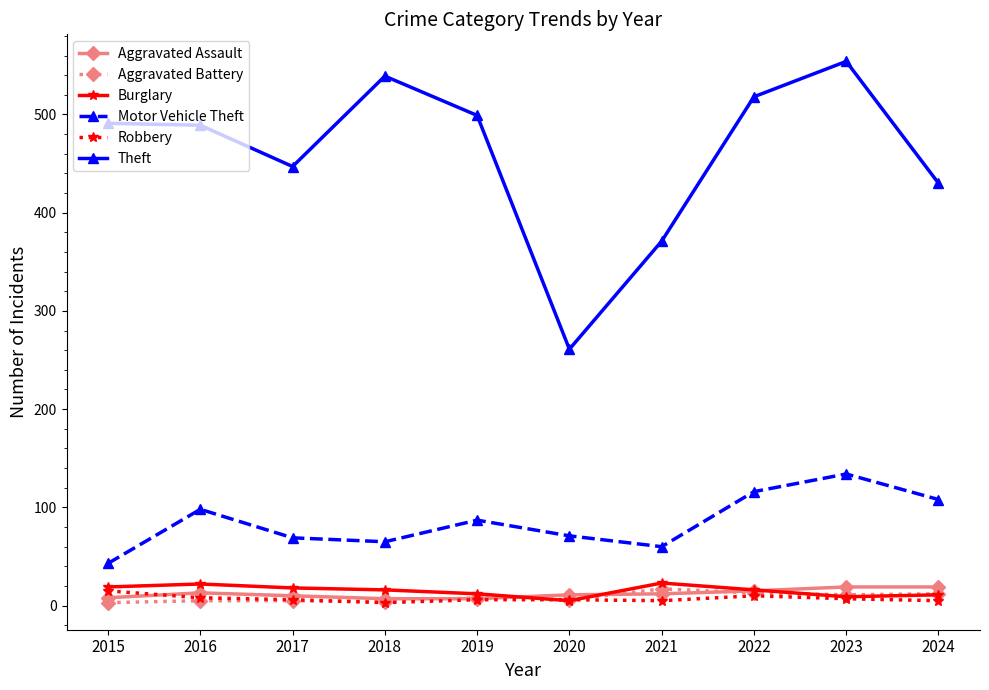

True or false: Robbery and Motor Vehicle Theft cross at least once.

False